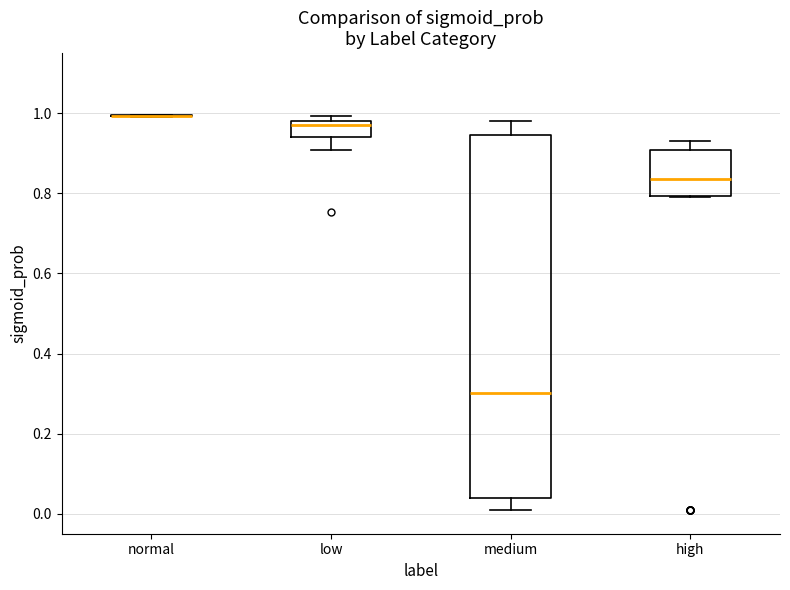

Reading left to right, read every box against the y-axis: the position of its median line, the range the box covers, and the ends of its whiskers. The values are not printed on the chart, so give them approximately, as read against the axis.

normal: box collapsed to a line at 1.00, whiskers 1.00 to 1.00
low: median 0.98 (just below the box's upper edge), box 0.94 to 0.98, whiskers 0.90 to 1.00
medium: median 0.30, box 0.04 to 0.94, whiskers 0.02 to 0.98
high: median 0.84, box 0.80 to 0.90, whiskers 0.80 to 0.94